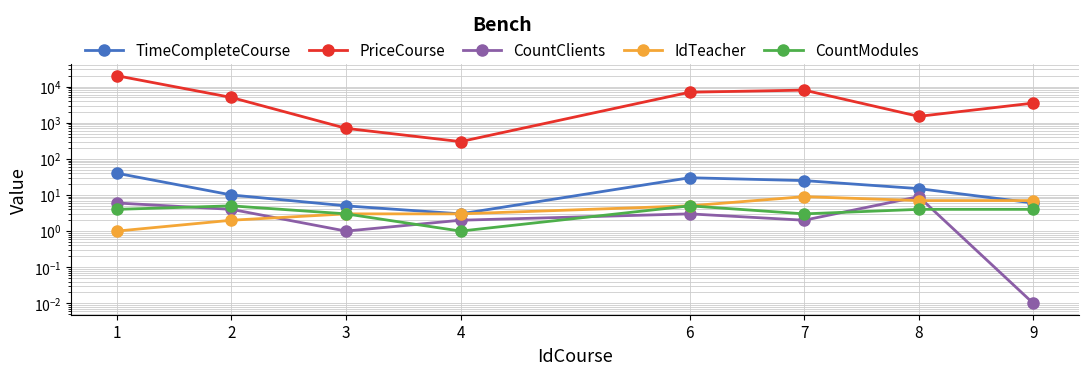

What is the difference between the maximum and minimum values in the IdTeacher series?

8.0